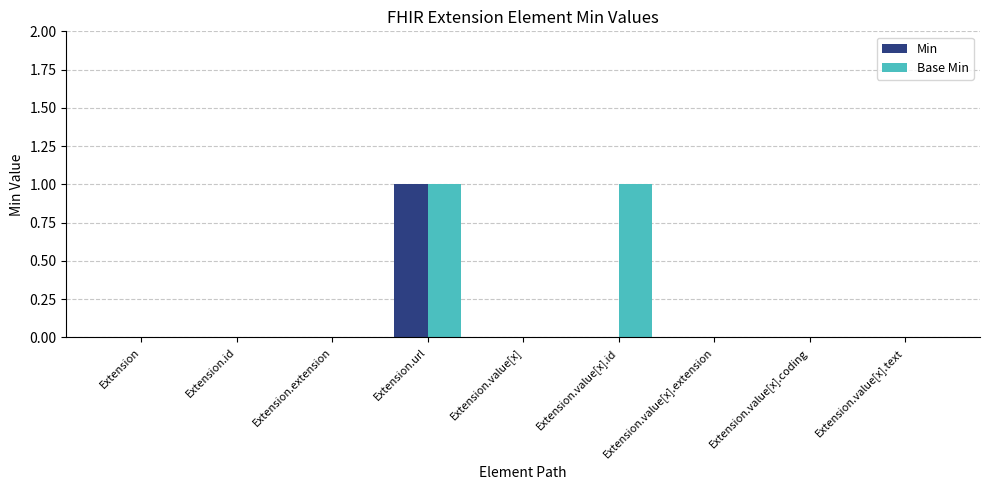

Is the value of Min at Extension.value[x].coding greater than the value of Base Min at Extension.url?

No